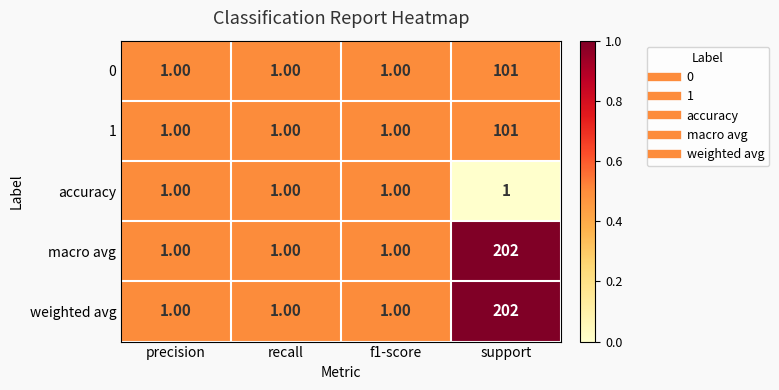

Is the value of macro avg at support greater than the value of 0 at recall?

Yes